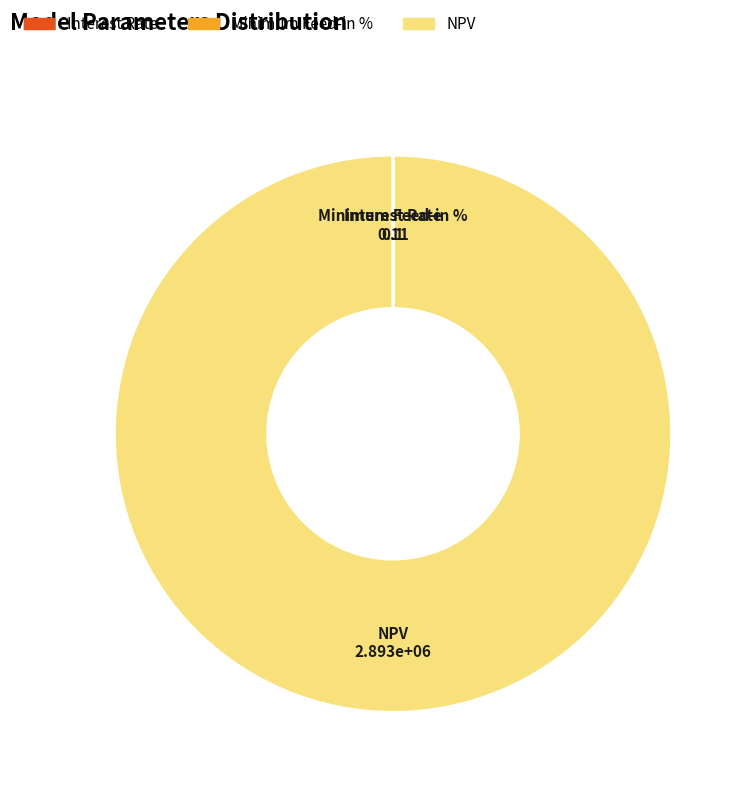

Is it true that NPV is 100% of the pie?

True